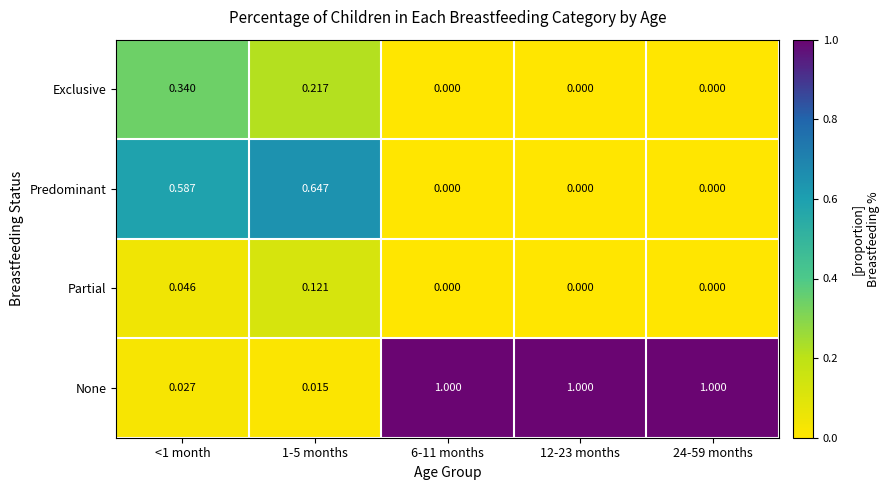

Which series changed the most between <1 month and 24-59 months?

None